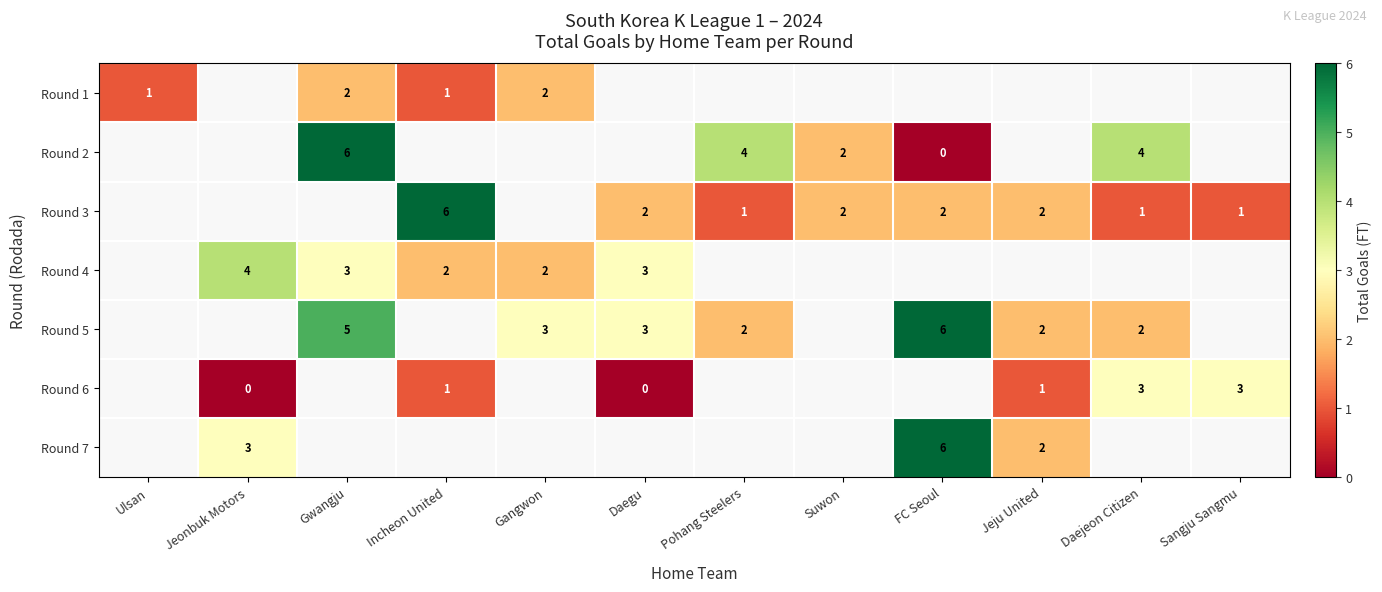

Is it true that Round 3 equals 2 at Suwon?

True